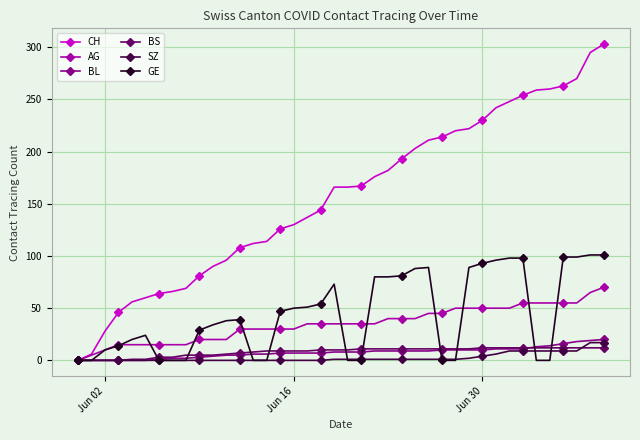

List the series in order of their peak value, highest first.

CH, GE, AG, BL, SZ, BS